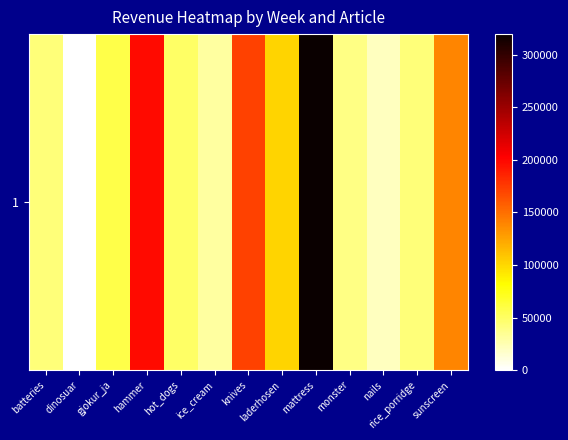

What is the difference between the second highest and second lowest values?

178029.8